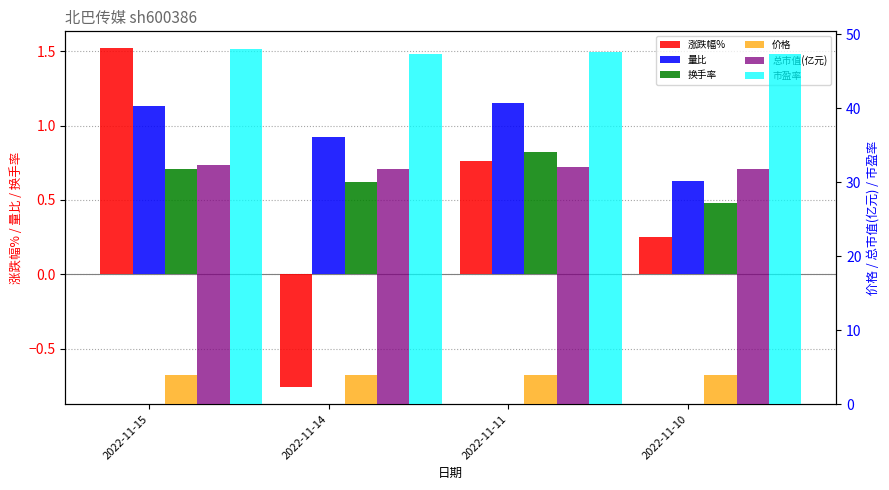

What is the minimum value shown in the chart?

-0.8